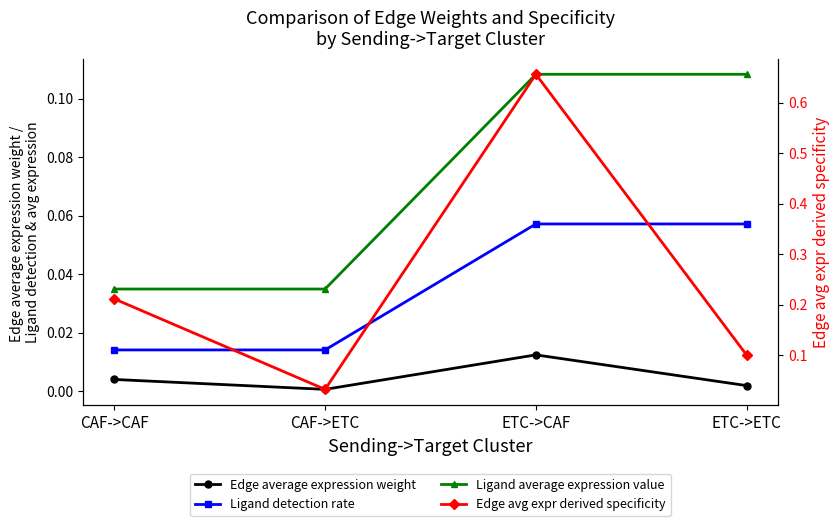

Reading left to right, list all the values displayed in this chart.

Edge average expression weight: 0.0	0.0	0.0	0.0
Ligand detection rate: 0.0	0.0	0.1	0.1
Ligand average expression value: 0.0	0.0	0.1	0.1
Edge avg expr derived specificity: 0.2	0.0	0.7	0.1